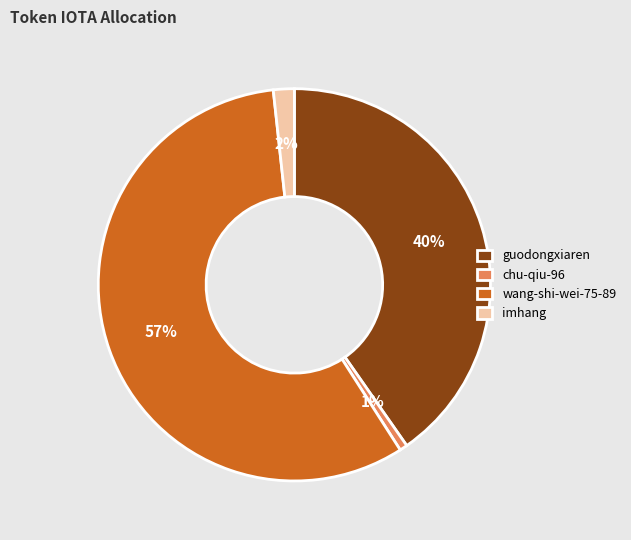

To the nearest percent, what is the combined percentage of imhang and guodongxiaren?

42%